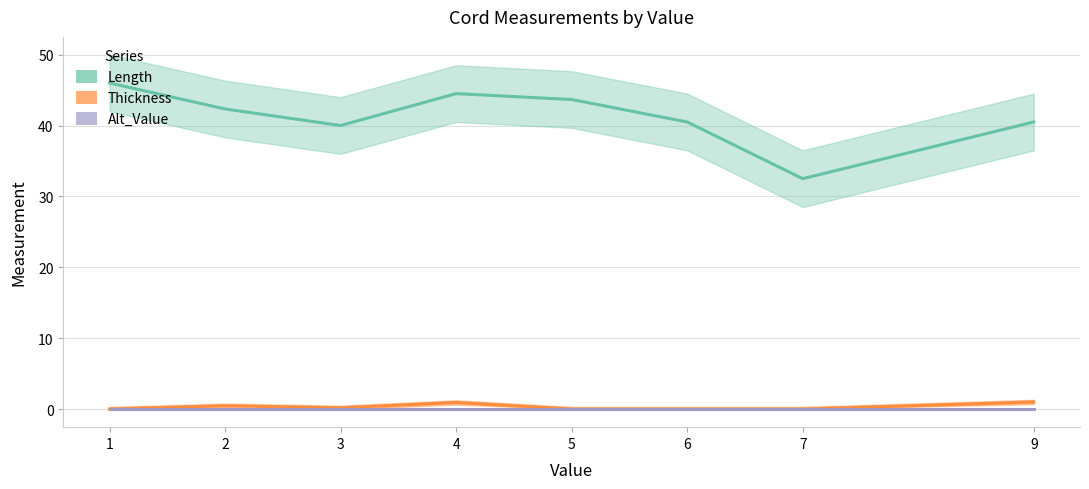

At which category does Length reach its first local peak?

4